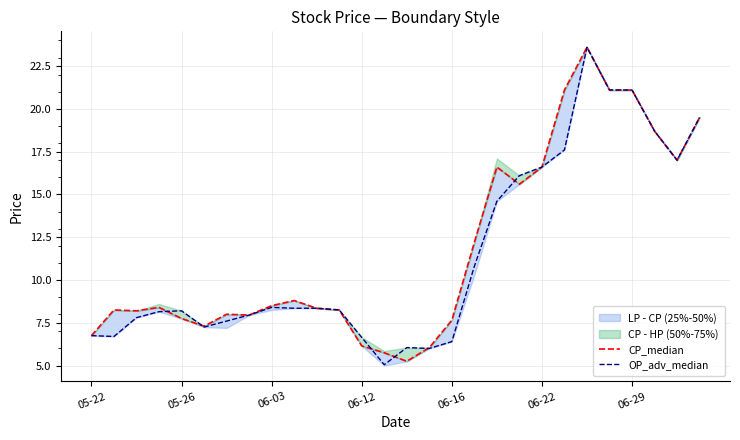

Is it true that OP_adv_median equals 6.4 at 06-16?

True